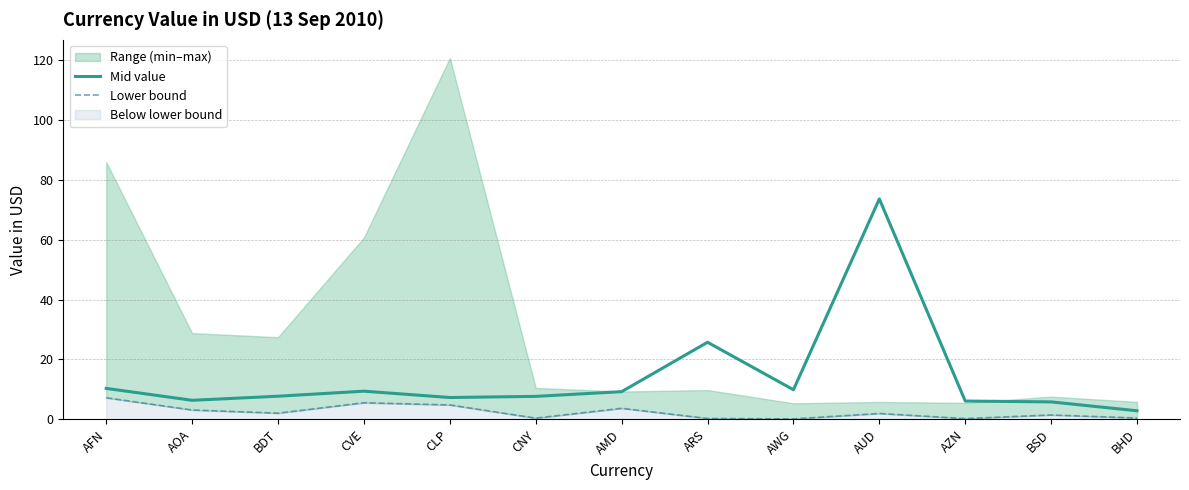

True or false: Mid value and Lower bound intersect in this chart.

False